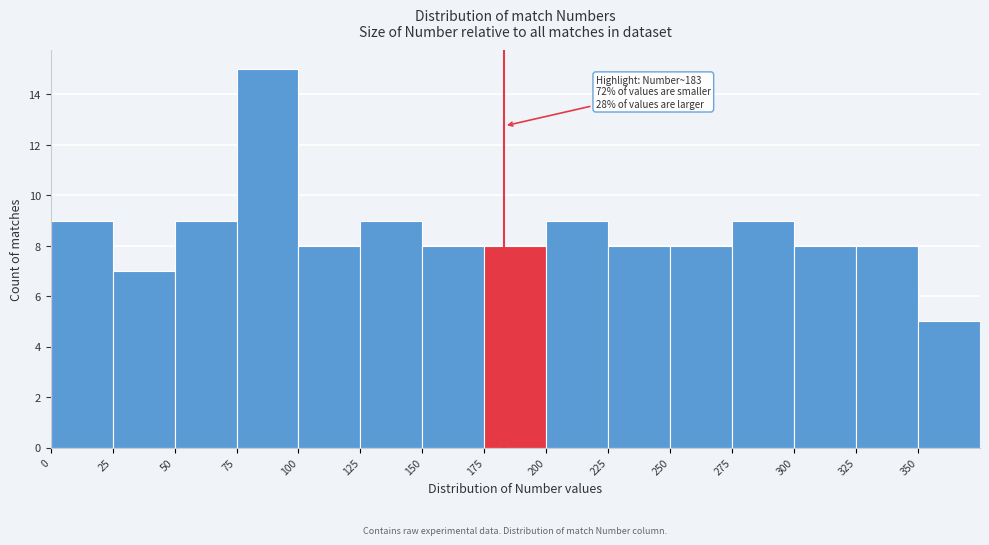

Which range on the x-axis has the tallest bar?

75 to 100